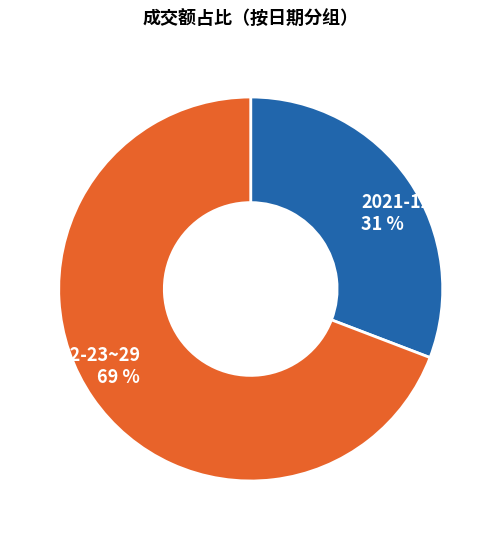

To the nearest percent, what is the average slice percentage?

50%